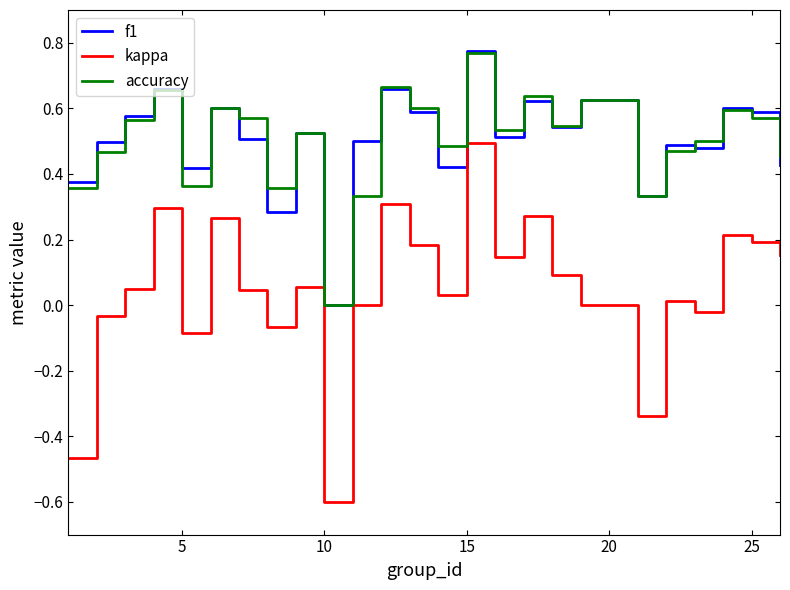

How many lines are shown in the chart?

3